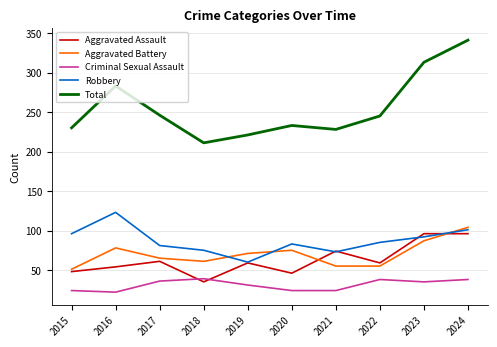

Rank the series at 2022 from lowest to highest value.

Criminal Sexual Assault, Aggravated Battery, Aggravated Assault, Robbery, Total